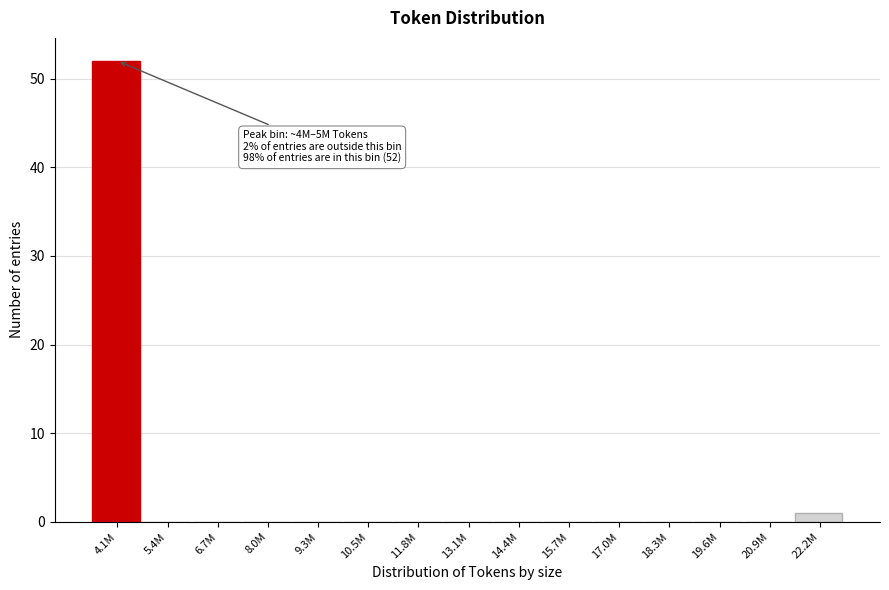

Reading right to left, what are all the values shown in this chart?

22.2M=1	20.9M=0	19.6M=0	18.3M=0	17.0M=0	15.7M=0	14.4M=0	13.1M=0	11.8M=0	10.5M=0	9.3M=0	8.0M=0	6.7M=0	5.4M=0	4.1M=52